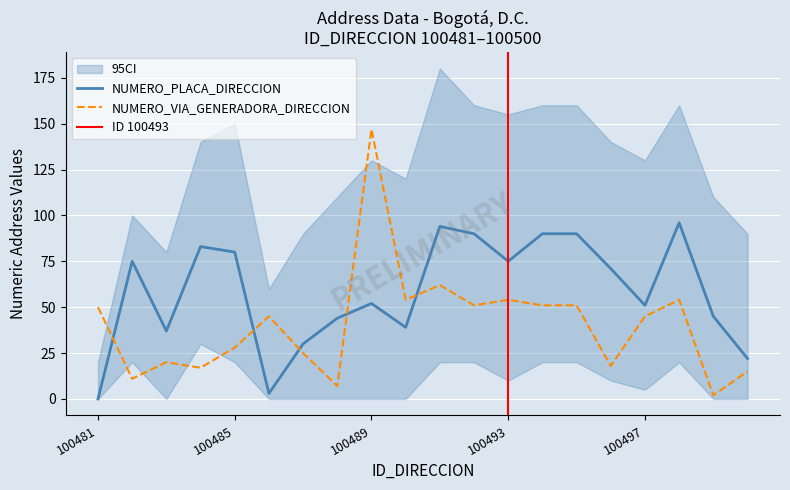

Does the chart display data point markers on the line(s)?

No